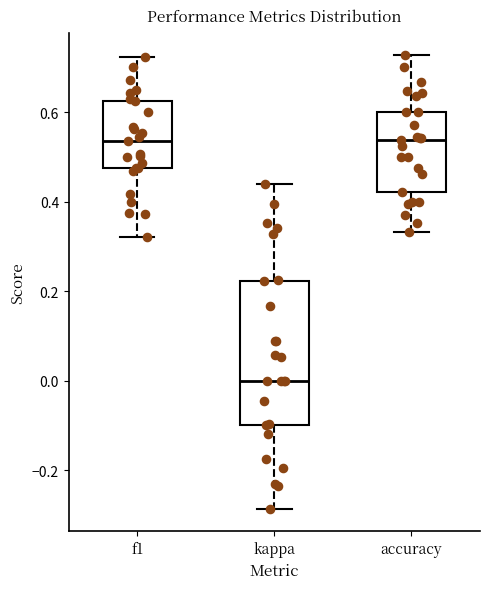

Reading left to right, read every box against the y-axis: the position of its median line, the range the box covers, and the ends of its whiskers. The values are not printed on the chart, so give them approximately, as read against the axis.

f1: median 0.54, box 0.48 to 0.62, whiskers 0.32 to 0.72
kappa: median 0.00, box -0.10 to 0.22, whiskers -0.28 to 0.44
accuracy: median 0.54, box 0.42 to 0.60, whiskers 0.34 to 0.72